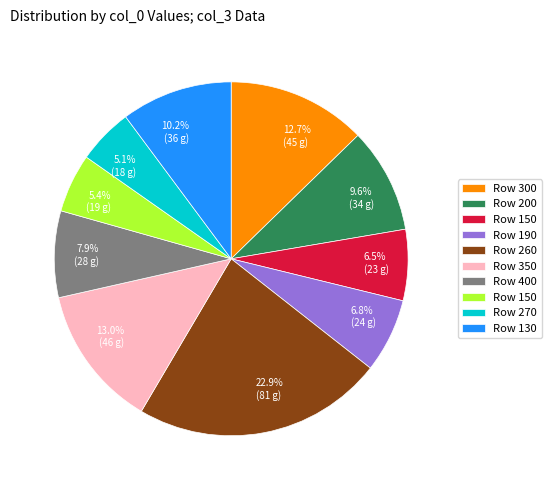

How many segments does this pie chart have?

10